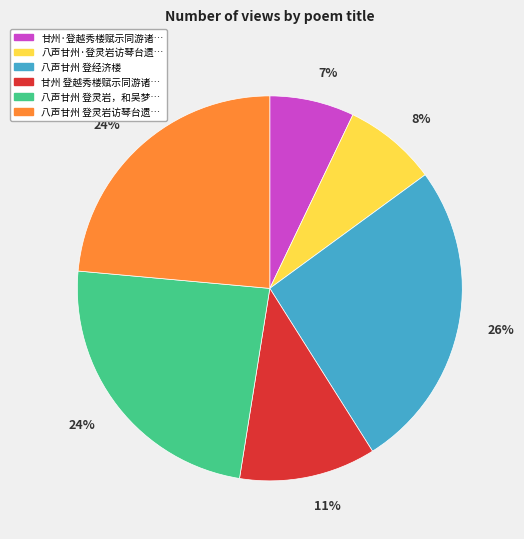

To the nearest percent, what is the average slice percentage?

17%